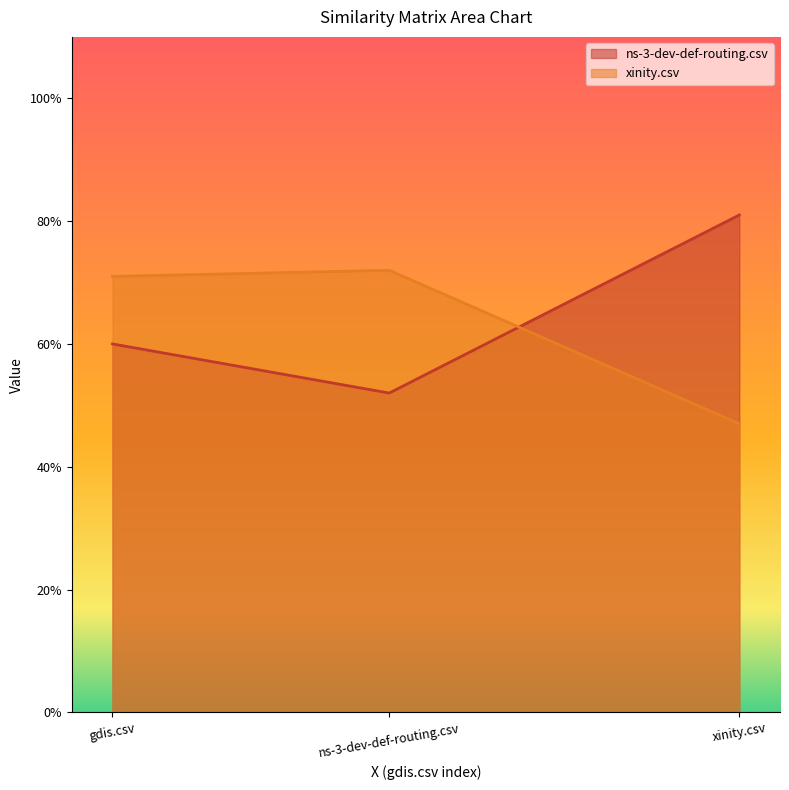

Rank the series by their average value, from highest to lowest.

ns-3-dev-def-routing.csv, xinity.csv